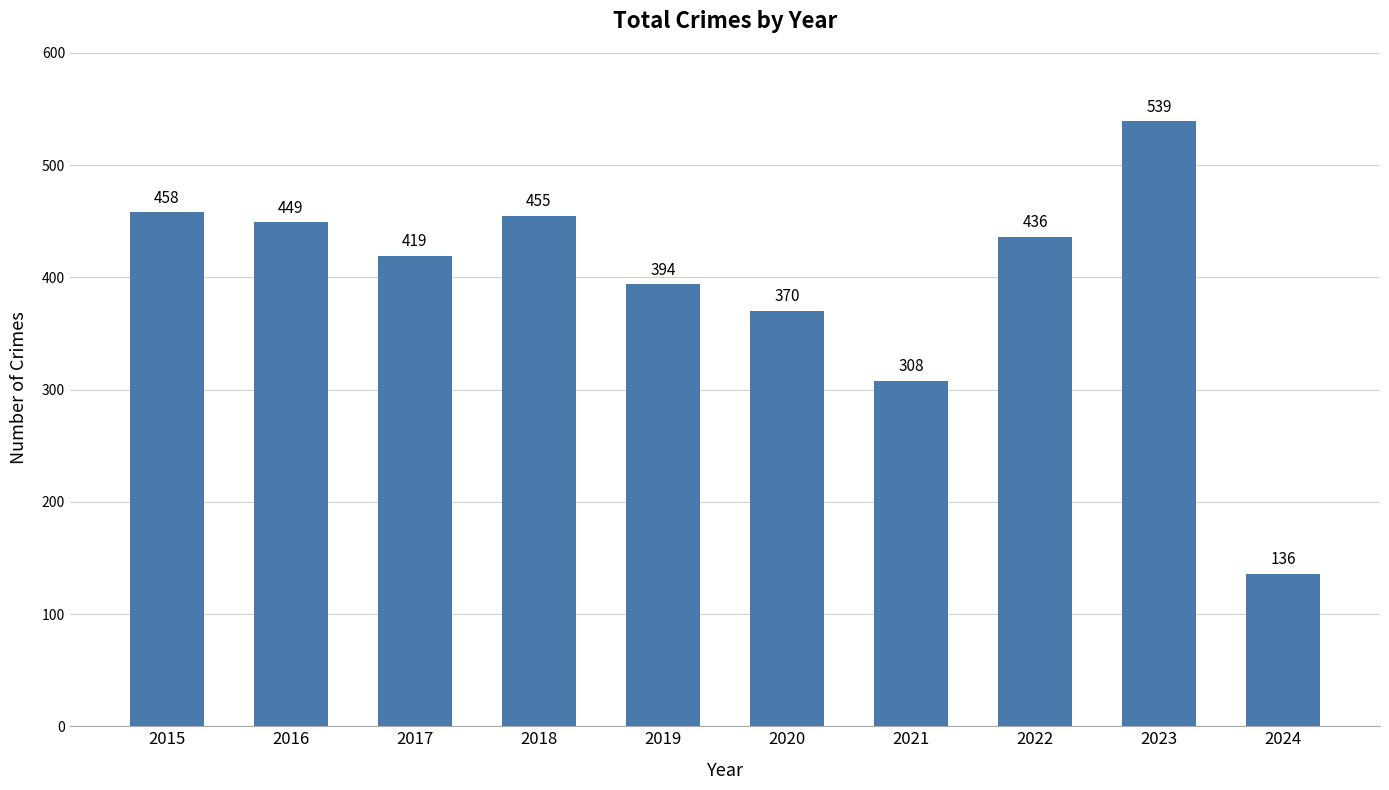

True or false: the data shows 370 at 2020.

True